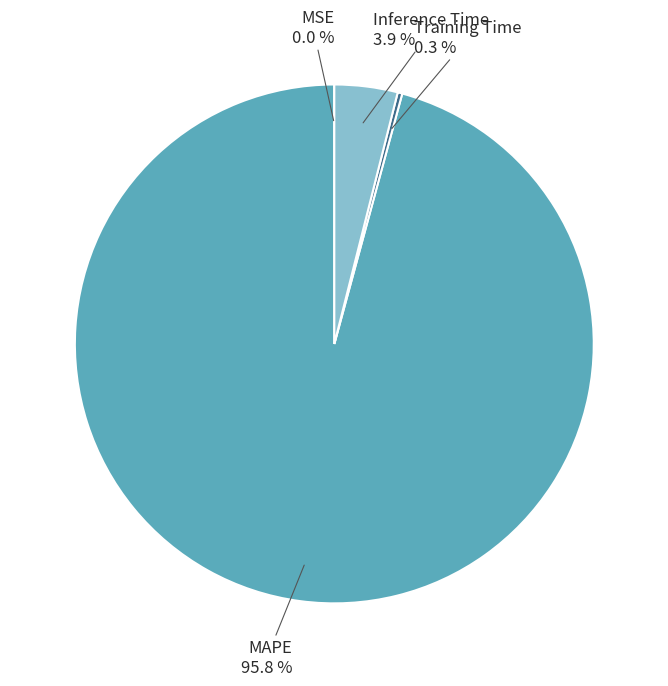

To the nearest percent, what is the difference between the largest and smallest slice percentages?

96%